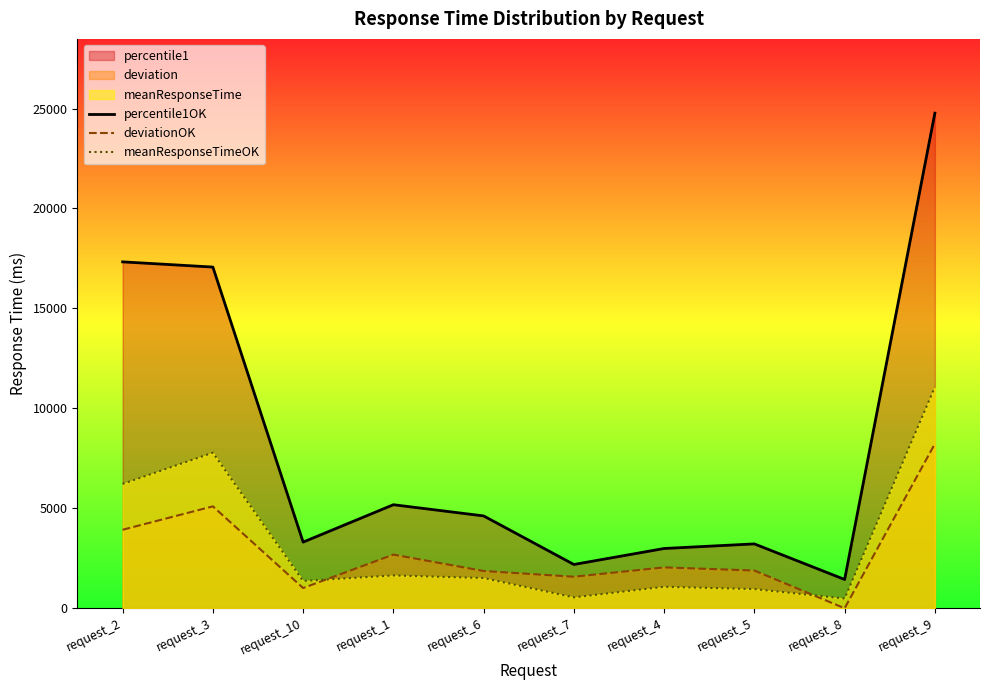

At how many categories does at least one series exceed 18906?

1